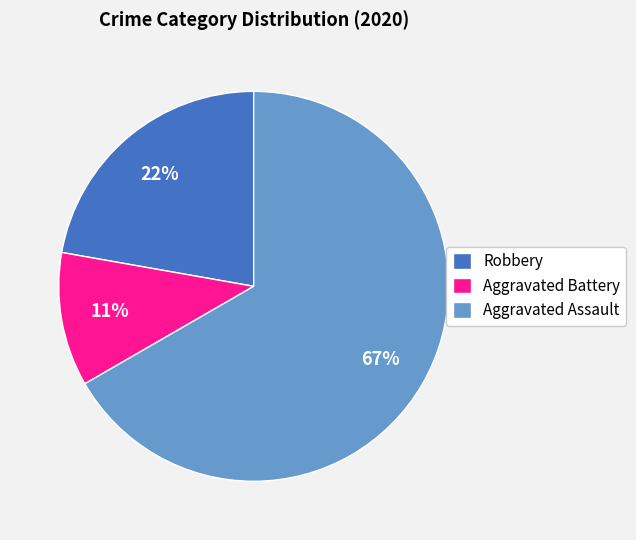

Does Aggravated Assault account for over 50% of the chart?

Yes